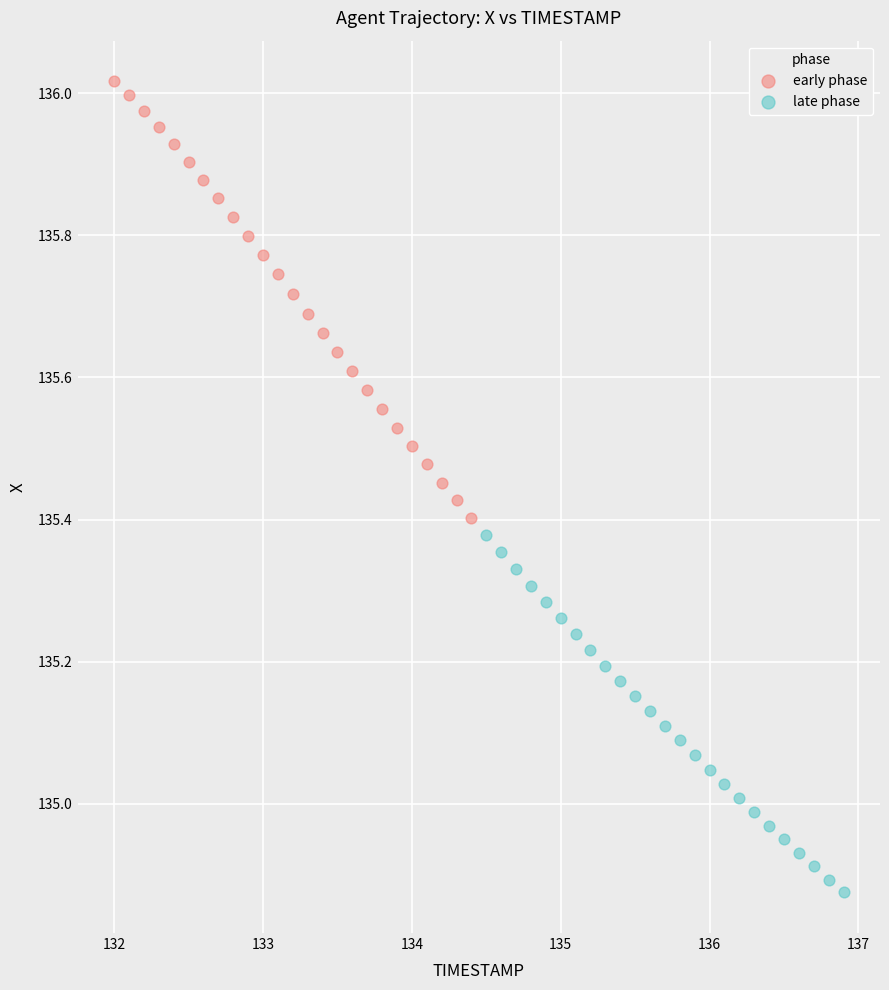

What are all the series names shown in the legend?

early phase, late phase